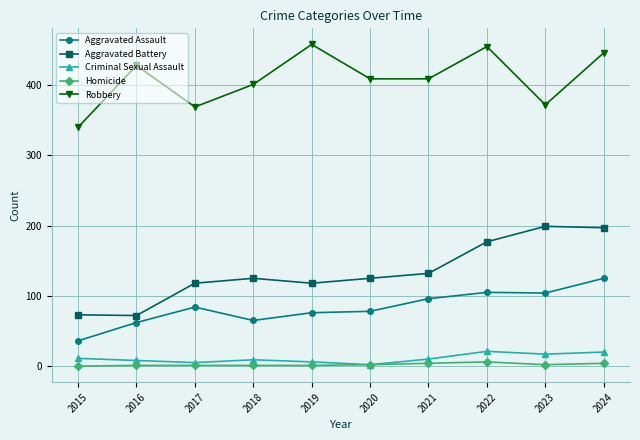

What is the maximum value for Aggravated Battery?

199